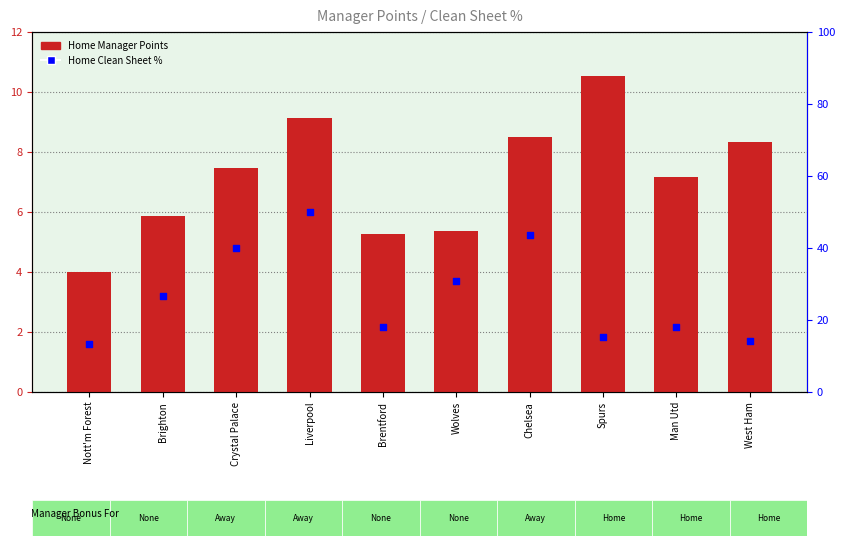

What are all the series names shown in the legend?

Home Manager Points, Home Clean Sheet %